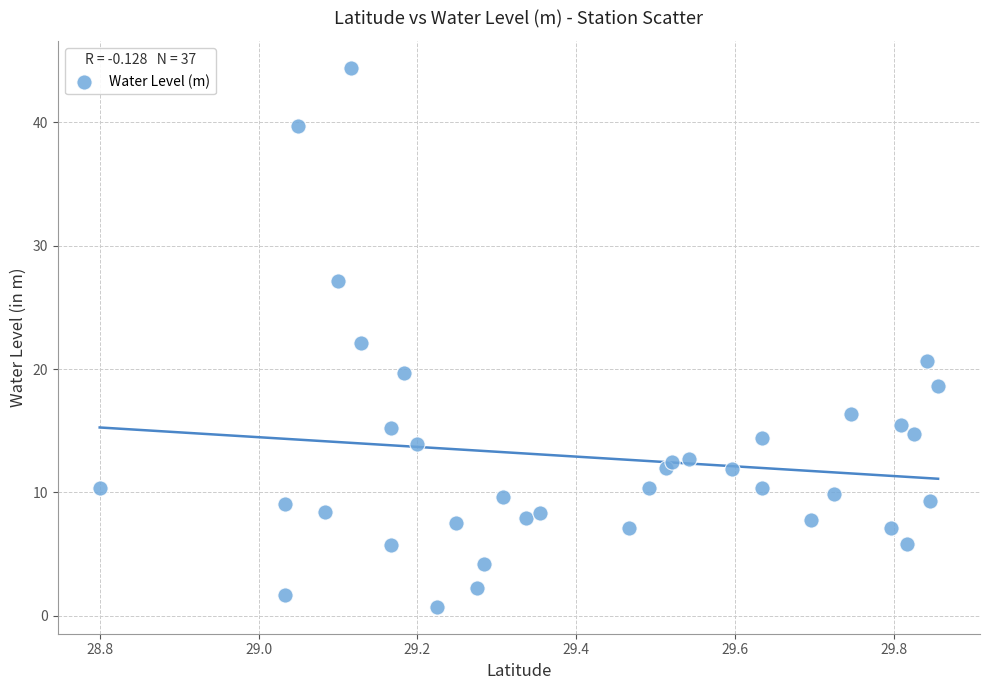

What is the range of X values (max minus min)?

1.1